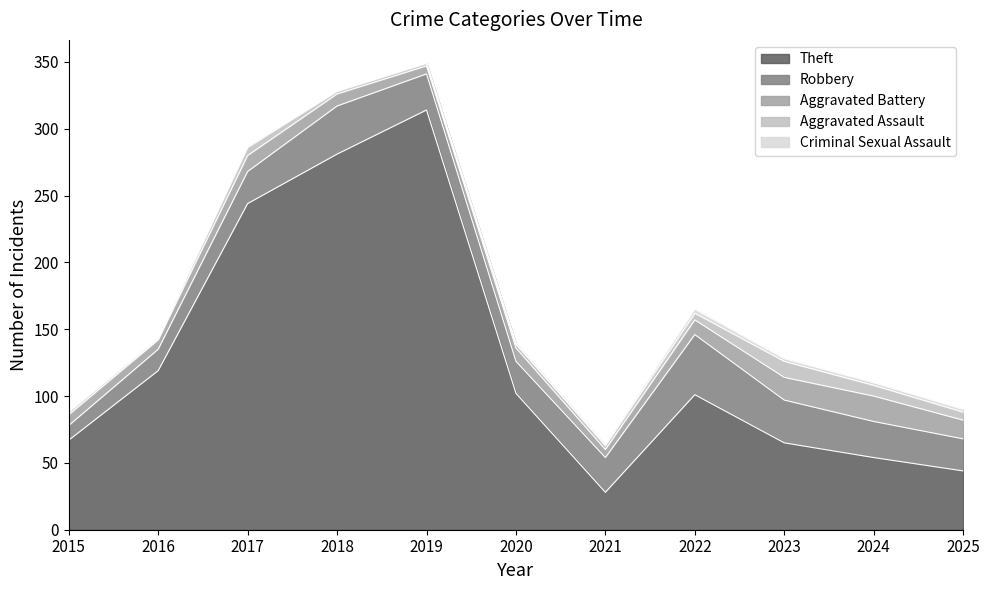

At which label does Aggravated Assault first exceed 3?

2017